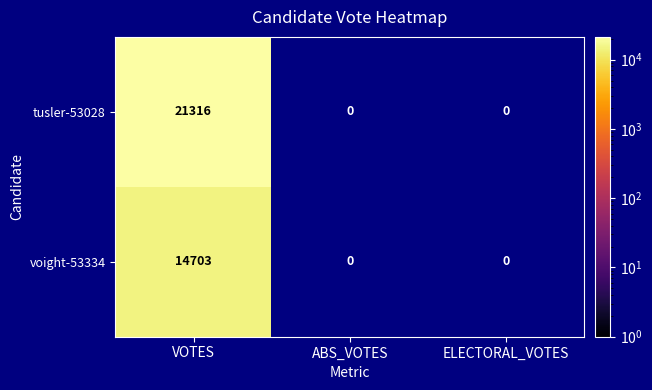

Reading left to right, list all the values displayed in this chart.

tusler-53028: 21316	0	0
voight-53334: 14703	0	0